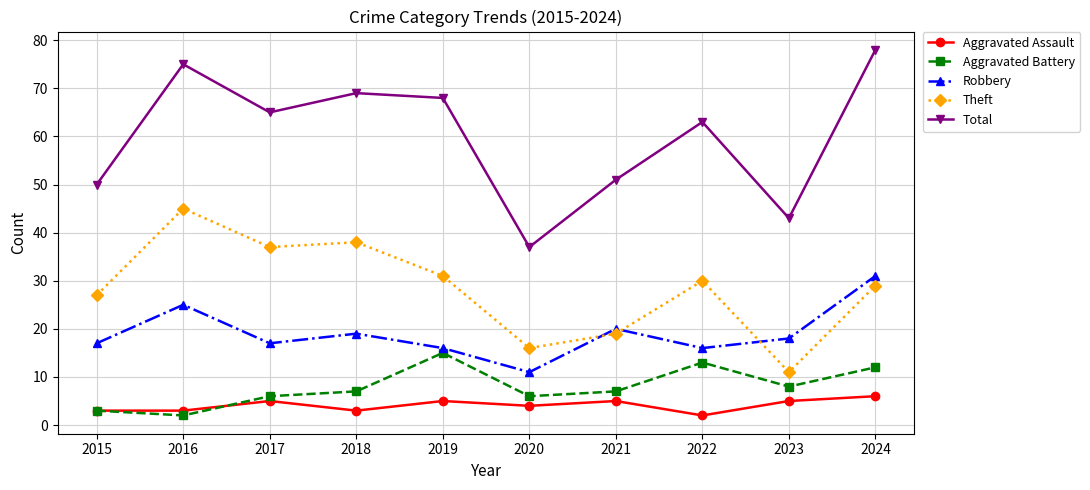

Reading left to right, extract all data points from this chart.

Aggravated Assault: 3	3	5	3	5	4	5	2	5	6
Aggravated Battery: 3	2	6	7	15	6	7	13	8	12
Robbery: 17	25	17	19	16	11	20	16	18	31
Theft: 27	45	37	38	31	16	19	30	11	29
Total: 50	75	65	69	68	37	51	63	43	78